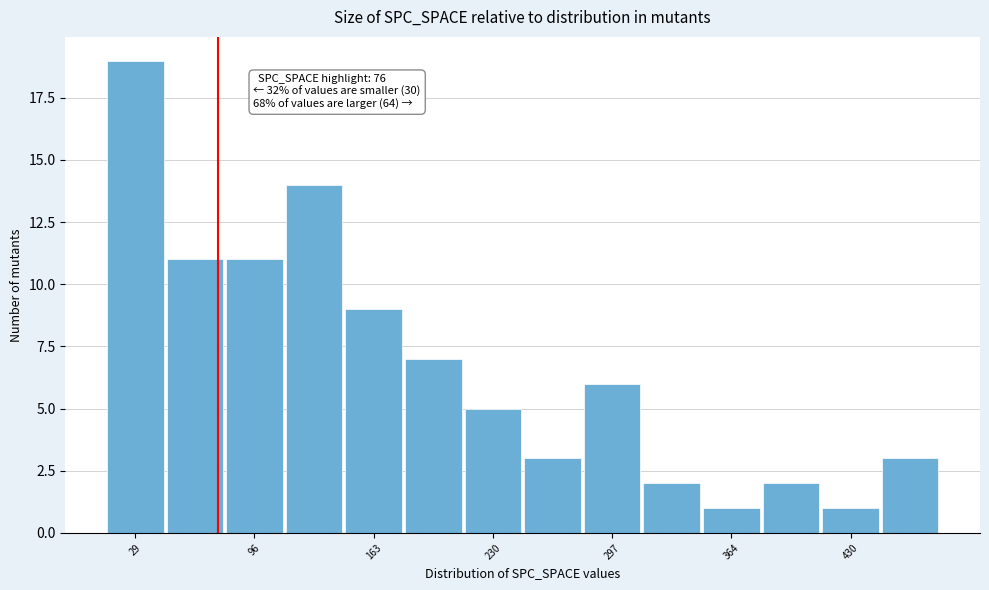

Around what value on the x-axis is the tallest bar? Give the approximate position of its centre, as read against the axis.

30